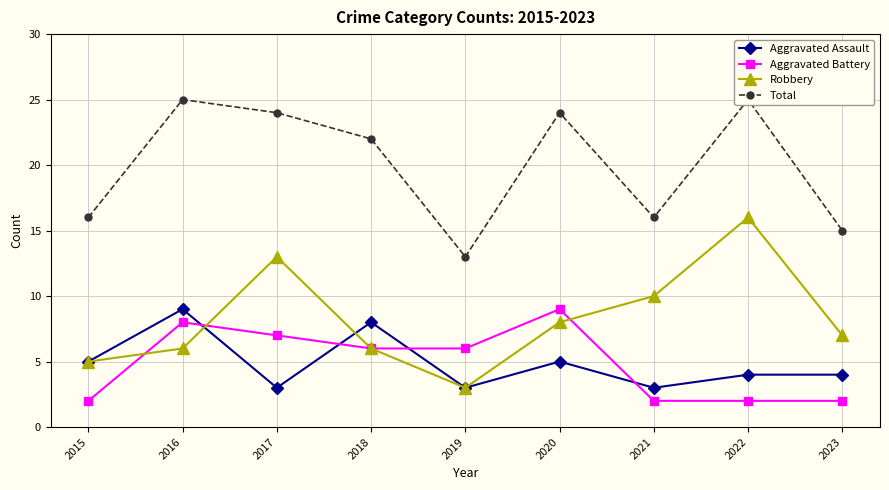

Reading left to right, extract all data points from this chart.

Aggravated Assault: 5	9	3	8	3	5	3	4	4
Aggravated Battery: 2	8	7	6	6	9	2	2	2
Robbery: 5	6	13	6	3	8	10	16	7
Total: 16	25	24	22	13	24	16	25	15